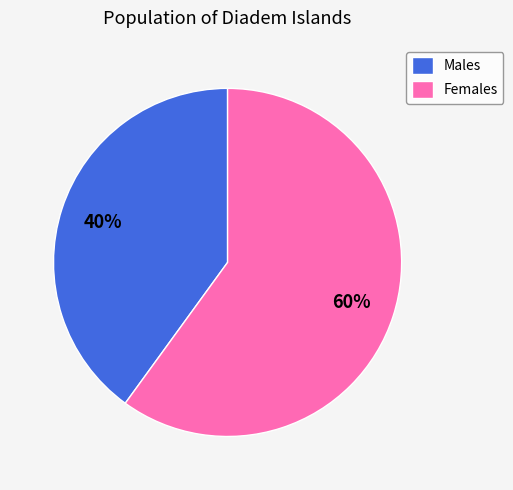

Between Males and Females, which is larger?

Females